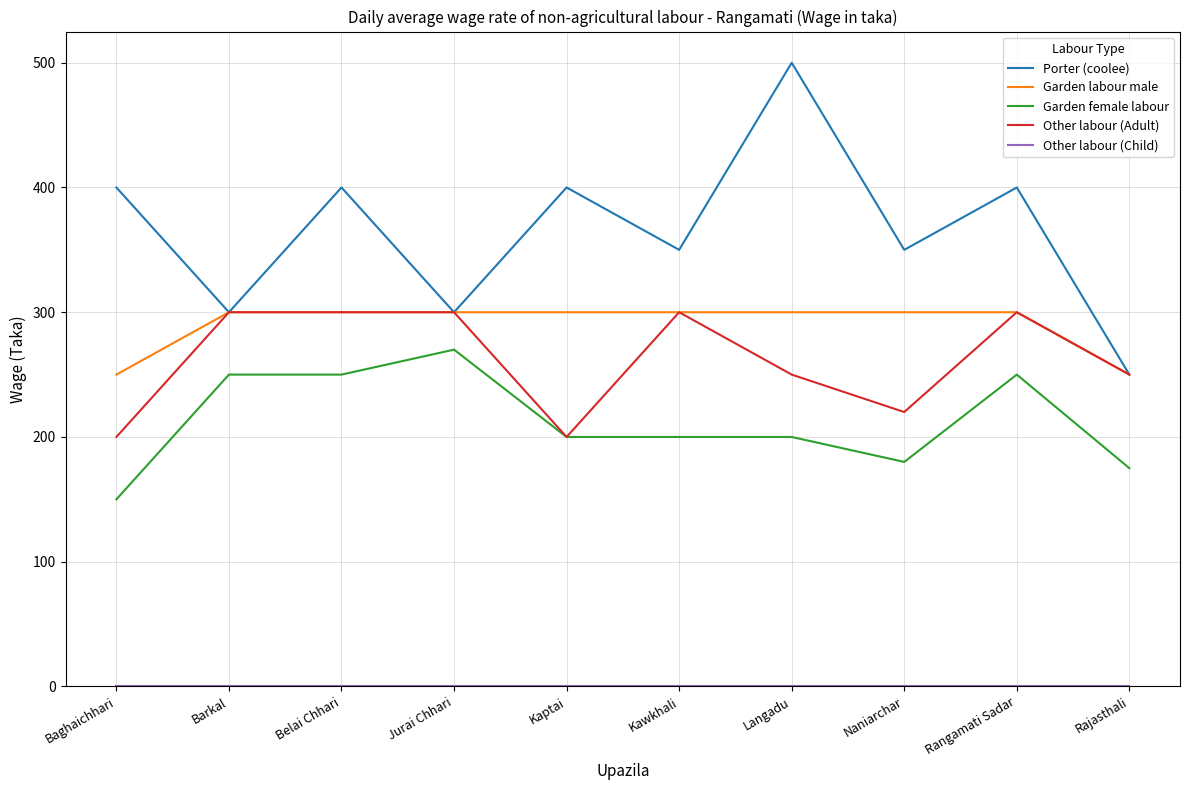

What is the spread (max minus min) of values at Rajasthali?

250